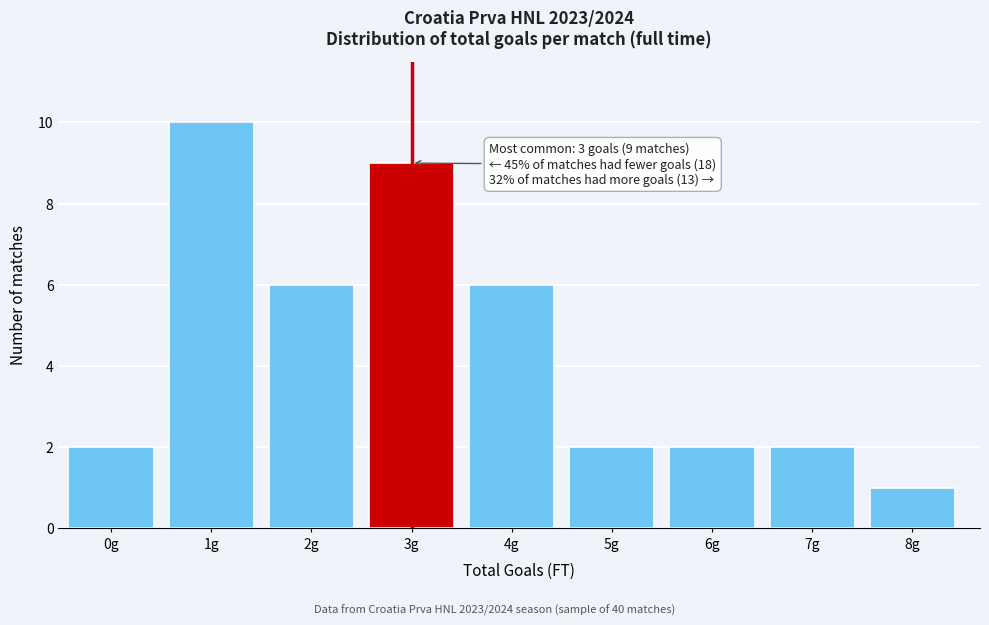

Reading left to right, extract all data points from this chart.

0g=2	1g=10	2g=6	3g=9	4g=6	5g=2	6g=2	7g=2	8g=1